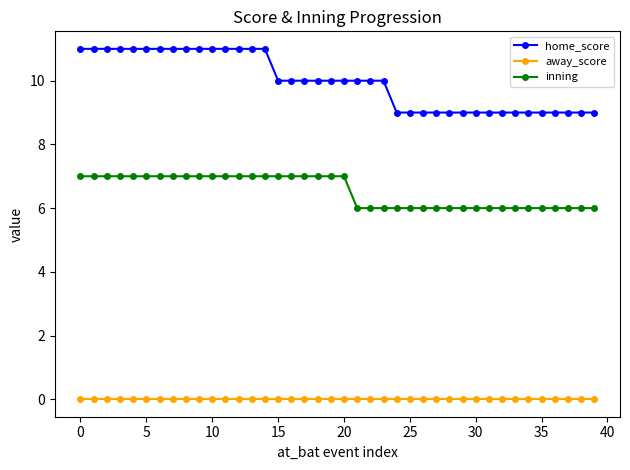

Which series has the largest total across all categories?

home_score